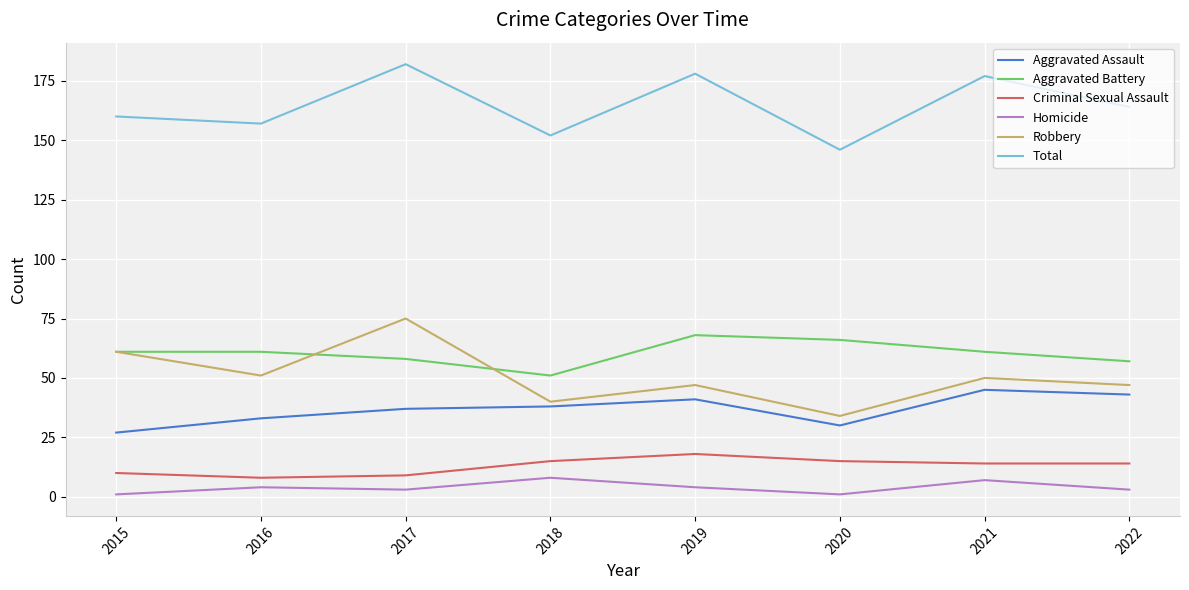

In Total, how many points are higher than both neighbors (excluding endpoints)?

3